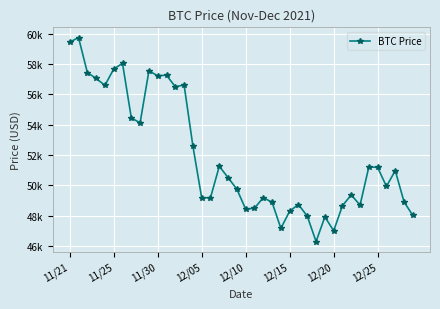

What is the smallest value displayed?

46296